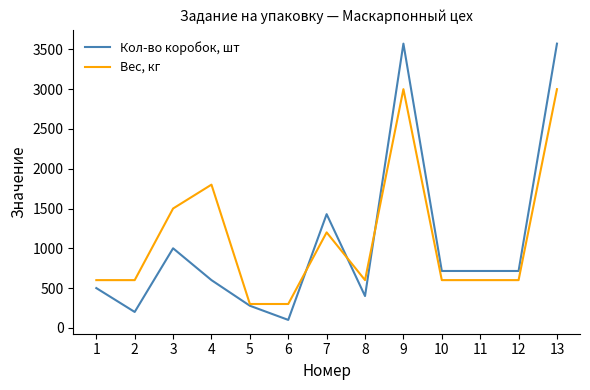

What is the minimum value for Вес, кг?

300